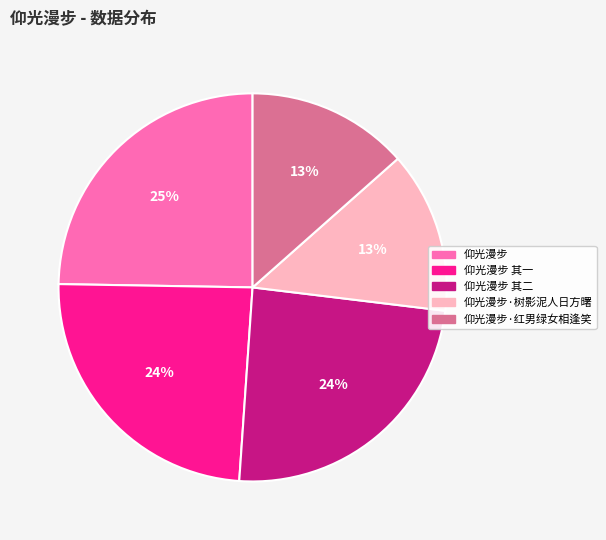

True or false: 仰光漫步·树影泥人日方曙 accounts for 5% of the total.

False